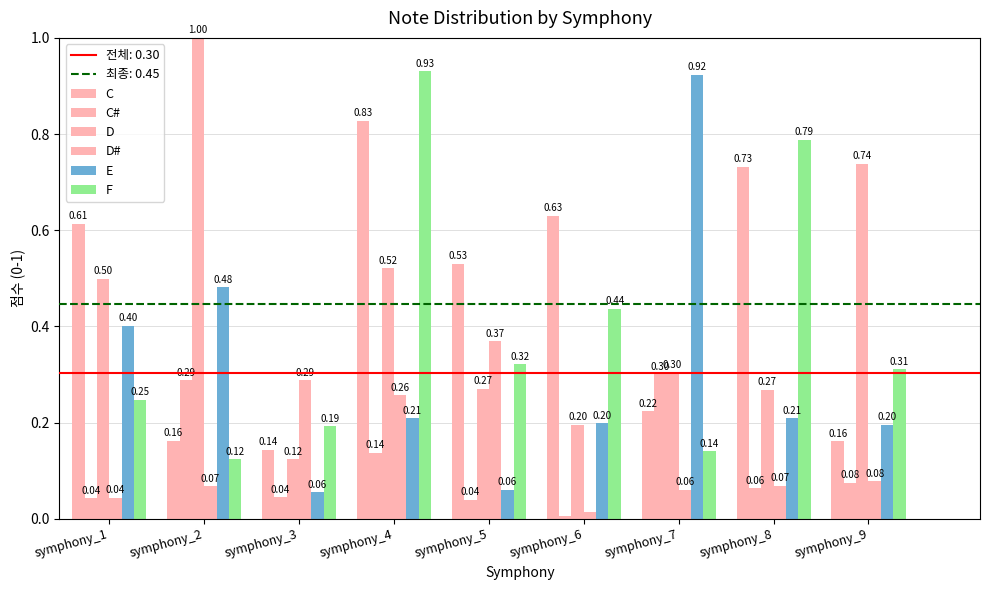

What is the difference between the maximum and minimum values in the E series?

0.9